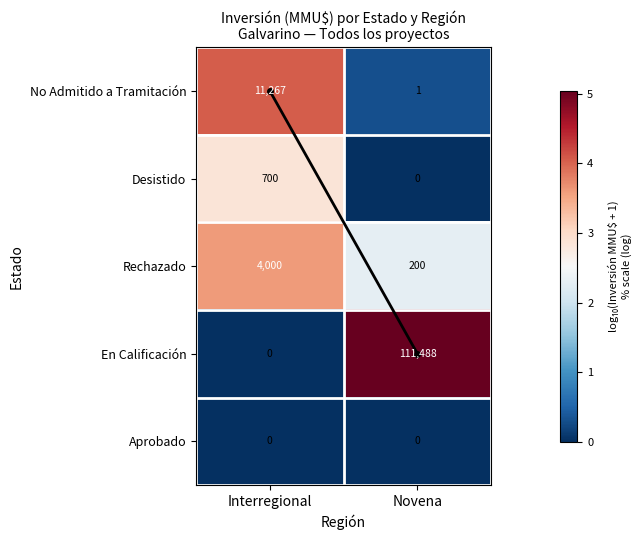

What is the total value across all series at Novena?

111689